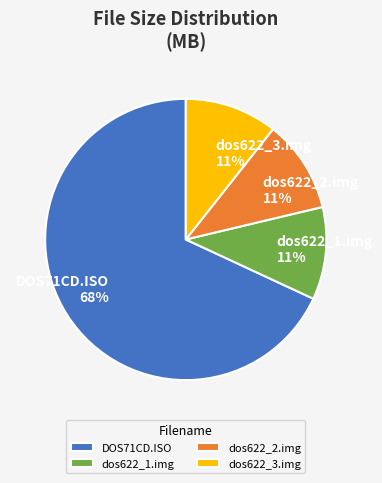

To the nearest percent, what portion does dos622_2.img 11% represent?

11%